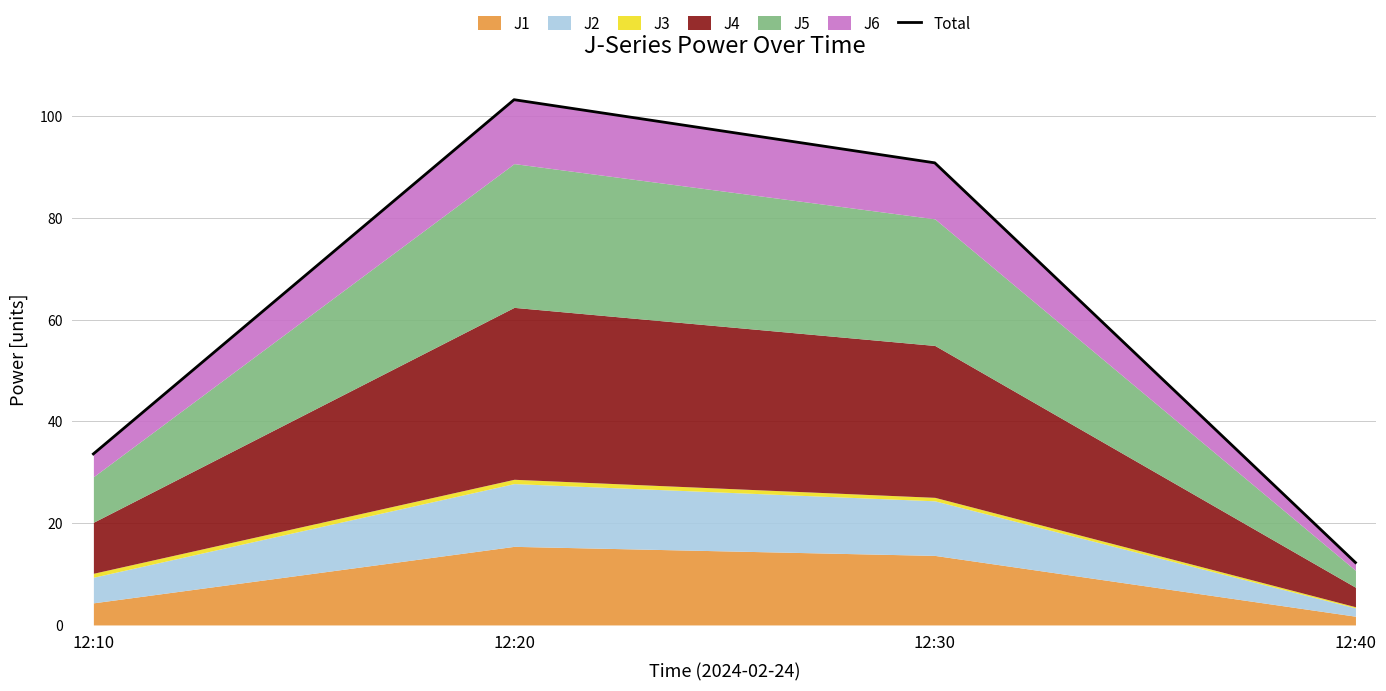

How many lines are shown in the chart?

1